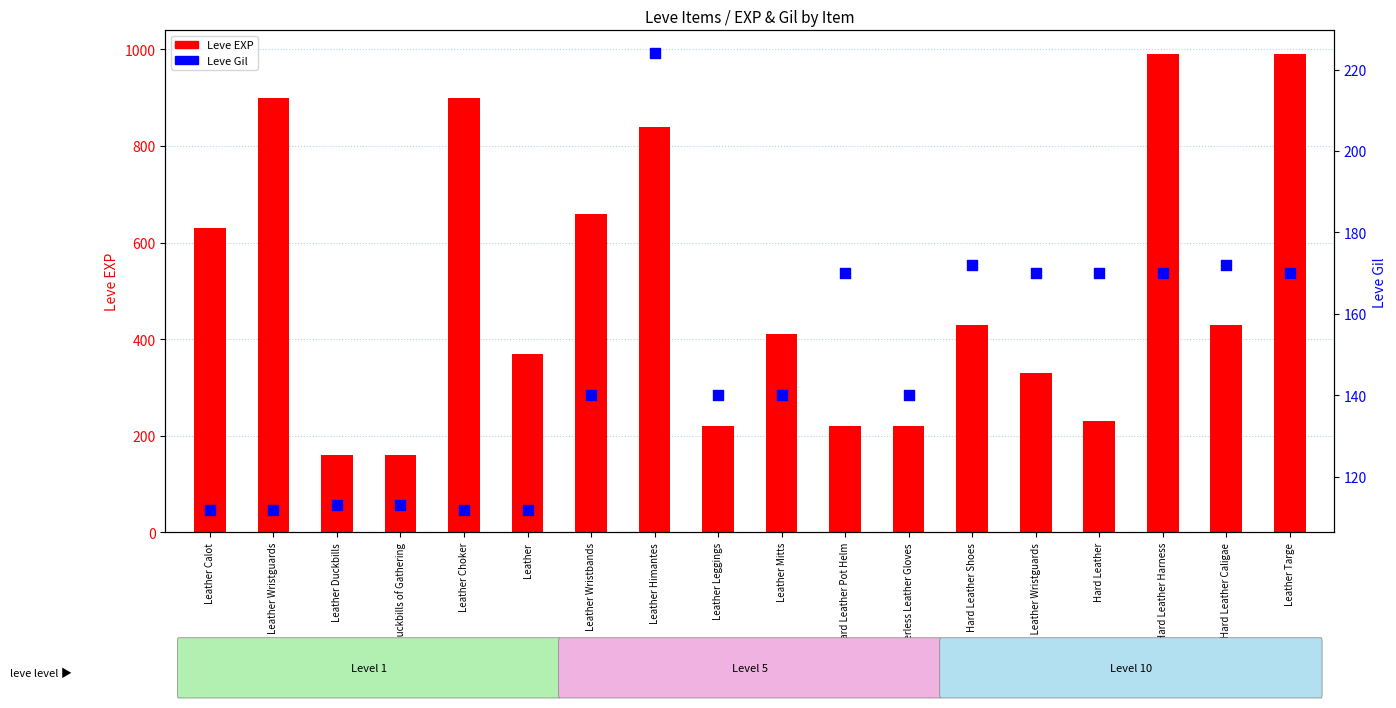

What are all the series names shown in the legend?

Leve EXP, Leve Gil